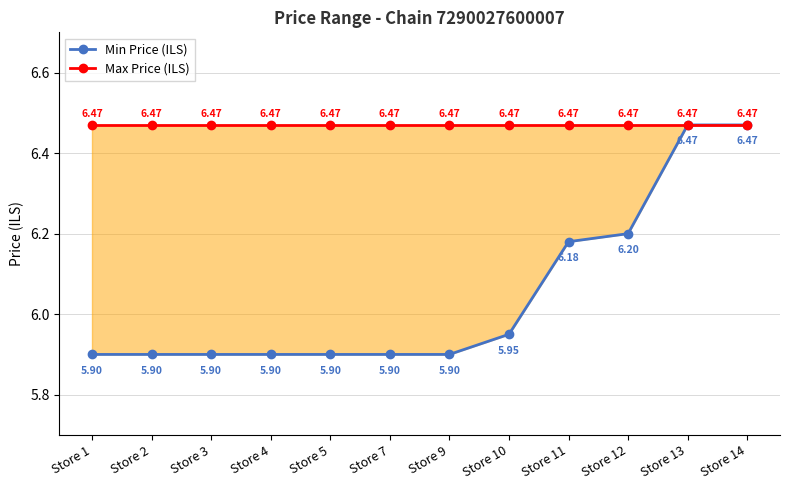

Rank the series by their maximum value, from highest to lowest.

Min Price (ILS), Max Price (ILS)